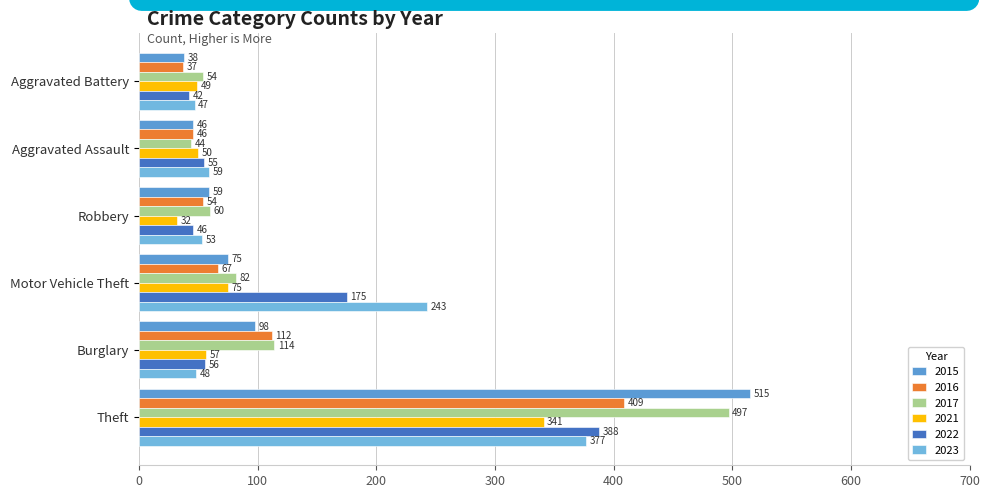

At which category is the sum across all series the highest?

Theft